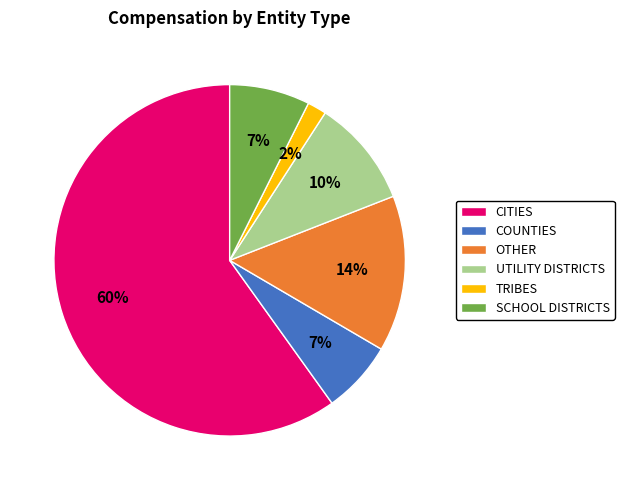

Is there any slice that represents more than half of the pie?

Yes